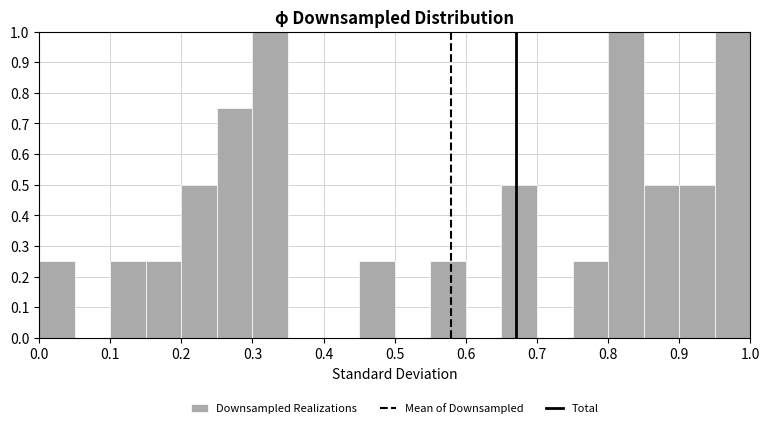

Reading left to right, list every bar in this chart as the range it spans on the x-axis followed by its height. The values are not printed on the chart, so give them approximately, as read against the axis.

0.00 to 0.05: 0.25
0.05 to 0.10: 0
0.10 to 0.15: 0.25
0.15 to 0.20: 0.25
0.20 to 0.25: 0.50
0.25 to 0.30: 0.75
0.30 to 0.35: 1.00
0.35 to 0.40: 0
0.40 to 0.45: 0
0.45 to 0.50: 0.25
0.50 to 0.55: 0
0.55 to 0.60: 0.25
0.60 to 0.65: 0
0.65 to 0.70: 0.50
0.70 to 0.75: 0
0.75 to 0.80: 0.25
0.80 to 0.85: 1.00
0.85 to 0.90: 0.50
0.90 to 0.95: 0.50
0.95 to 1.00: 1.00